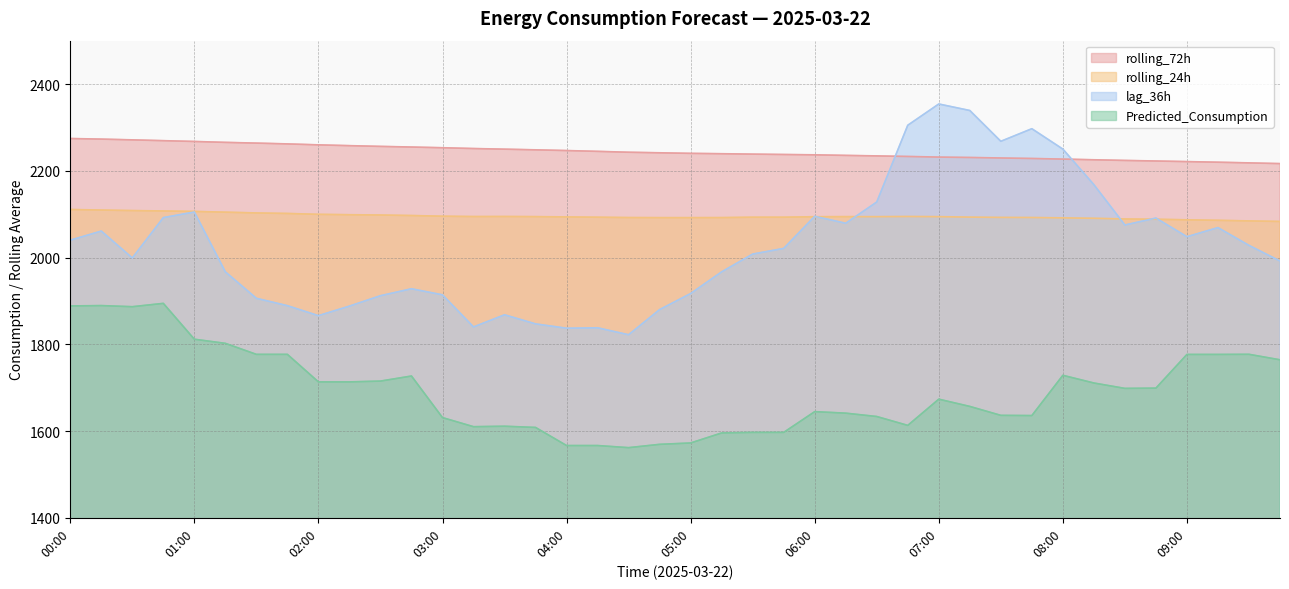

Reading left to right, transcribe all the data shown in this chart.

rolling_24h: 00:00=2110.7	00:15=2109.5	00:30=2108.3	00:45=2107.4	01:00=2106.3	01:15=2104.6	01:30=2102.8	01:45=2101.6	02:00=2099.6	02:15=2098.7	02:30=2098.1	02:45=2096.8	03:00=2095.3	03:15=2094.5	03:30=2094.6	03:45=2094.3	04:00=2093.6	04:15=2093.0	04:30=2092.2	04:45=2092.0	05:00=2092.0	05:15=2092.1	05:30=2093.0	05:45=2093.0	06:00=2094.1	06:15=2094.3	06:30=2094.3	06:45=2094.6	07:00=2094.2	07:15=2093.2	07:30=2092.5	07:45=2092.3	08:00=2091.5	08:15=2090.5	08:30=2088.9	08:45=2088.3	09:00=2087.0	09:15=2085.8	09:30=2084.4	09:45=2083.2
rolling_72h: 00:00=2274.4	00:15=2273.0	00:30=2271.3	00:45=2269.4	01:00=2267.6	01:15=2265.5	01:30=2263.8	01:45=2262.0	02:00=2259.8	02:15=2257.9	02:30=2256.2	02:45=2254.8	03:00=2253.1	03:15=2251.3	03:30=2249.8	03:45=2248.3	04:00=2246.7	04:15=2244.8	04:30=2242.8	04:45=2241.5	05:00=2240.2	05:15=2239.3	05:30=2238.4	05:45=2237.6	06:00=2236.8	06:15=2235.5	06:30=2234.3	06:45=2233.0	07:00=2231.6	07:15=2230.7	07:30=2229.5	07:45=2228.4	08:00=2227.0	08:15=2225.4	08:30=2223.9	08:45=2222.6	09:00=2221.2	09:15=2219.8	09:30=2218.2	09:45=2216.6
lag_36h: 00:00=2040.0	00:15=2061.0	00:30=1999.0	00:45=2092.0	01:00=2105.0	01:15=1967.0	01:30=1906.0	01:45=1889.0	02:00=1866.0	02:15=1888.0	02:30=1912.0	02:45=1928.0	03:00=1914.0	03:15=1840.0	03:30=1868.0	03:45=1847.0	04:00=1837.0	04:15=1838.0	04:30=1822.0	04:45=1880.0	05:00=1917.0	05:15=1967.0	05:30=2008.0	05:45=2021.0	06:00=2095.0	06:15=2079.0	06:30=2128.0	06:45=2305.0	07:00=2354.0	07:15=2339.0	07:30=2268.0	07:45=2297.0	08:00=2250.0	08:15=2168.0	08:30=2075.0	08:45=2091.0	09:00=2048.0	09:15=2069.0	09:30=2028.0	09:45=1992.0
Predicted_Consumption: 00:00=1888.4	00:15=1889.2	00:30=1886.6	00:45=1894.3	01:00=1811.7	01:15=1802.1	01:30=1776.8	01:45=1776.8	02:00=1713.3	02:15=1713.3	02:30=1715.1	02:45=1726.8	03:00=1631.0	03:15=1610.0	03:30=1611.1	03:45=1608.3	04:00=1566.5	04:15=1566.5	04:30=1561.7	04:45=1569.3	05:00=1572.5	05:15=1595.6	05:30=1596.8	05:45=1596.8	06:00=1644.7	06:15=1641.2	06:30=1633.5	06:45=1613.0	07:00=1673.4	07:15=1656.7	07:30=1636.1	07:45=1635.6	08:00=1728.5	08:15=1710.7	08:30=1698.3	08:45=1698.9	09:00=1776.6	09:15=1776.6	09:30=1776.9	09:45=1764.2